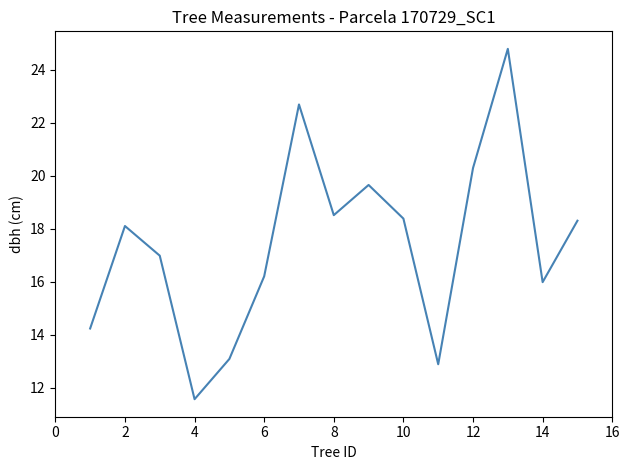

What is the smallest value displayed?

11.6